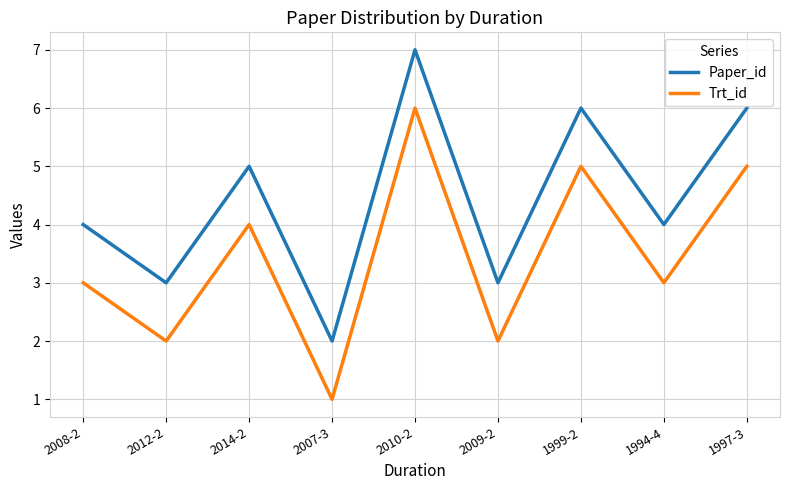

Does the chart display data point markers on the line(s)?

No